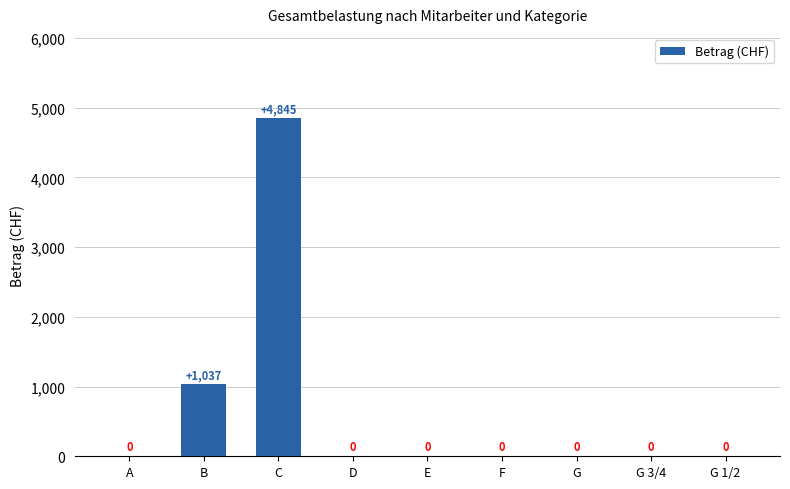

At which label is the value closest to 2422?

B